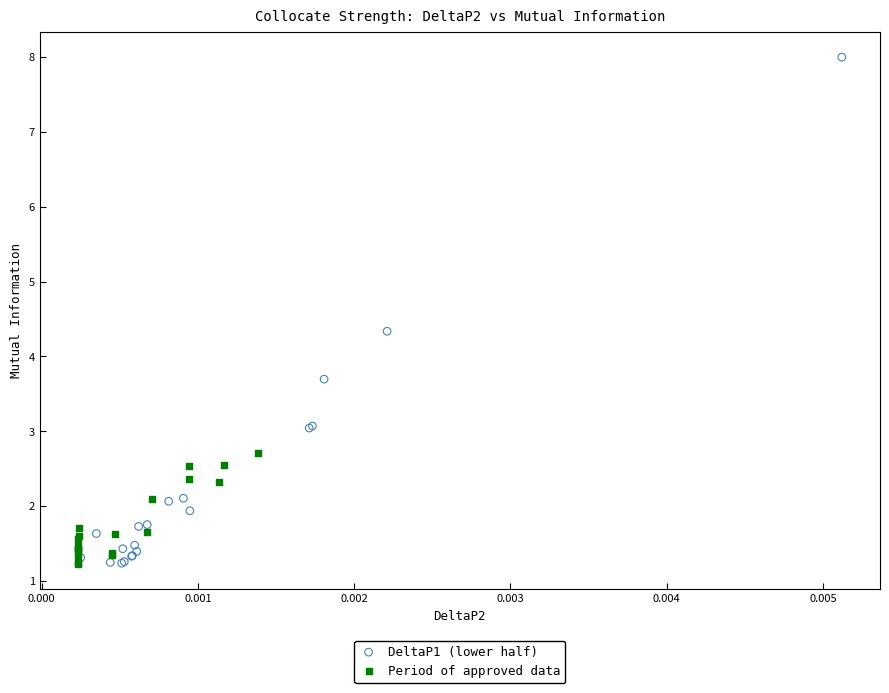

Which series has the largest Y range (max minus min)?

DeltaP1 (lower half)